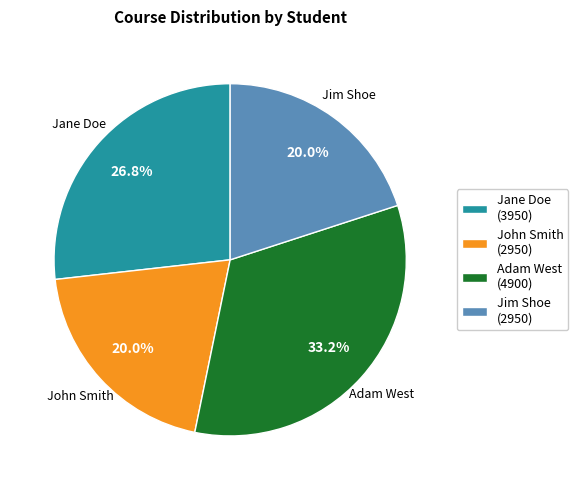

Is it true that Jim Shoe is 12% of the pie?

False